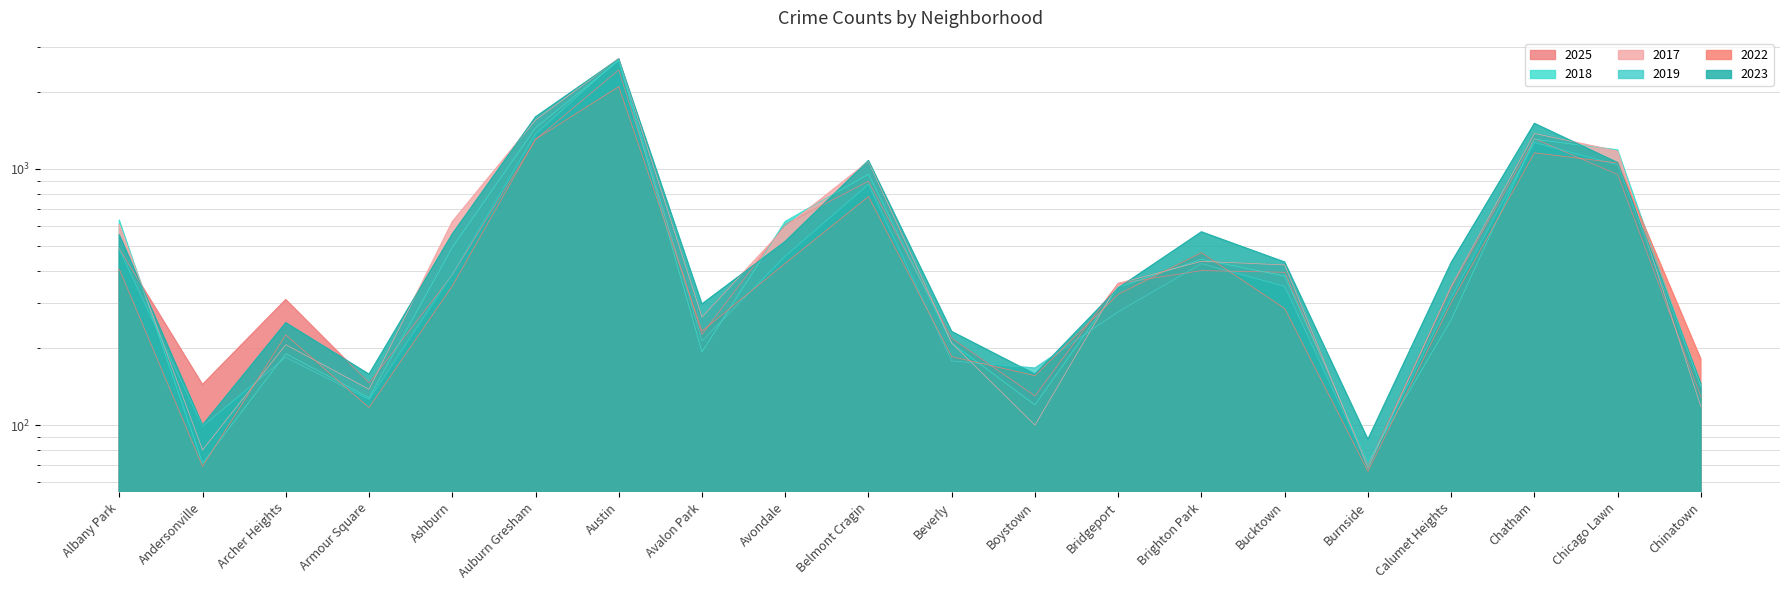

Count the number of categories in the chart.

20